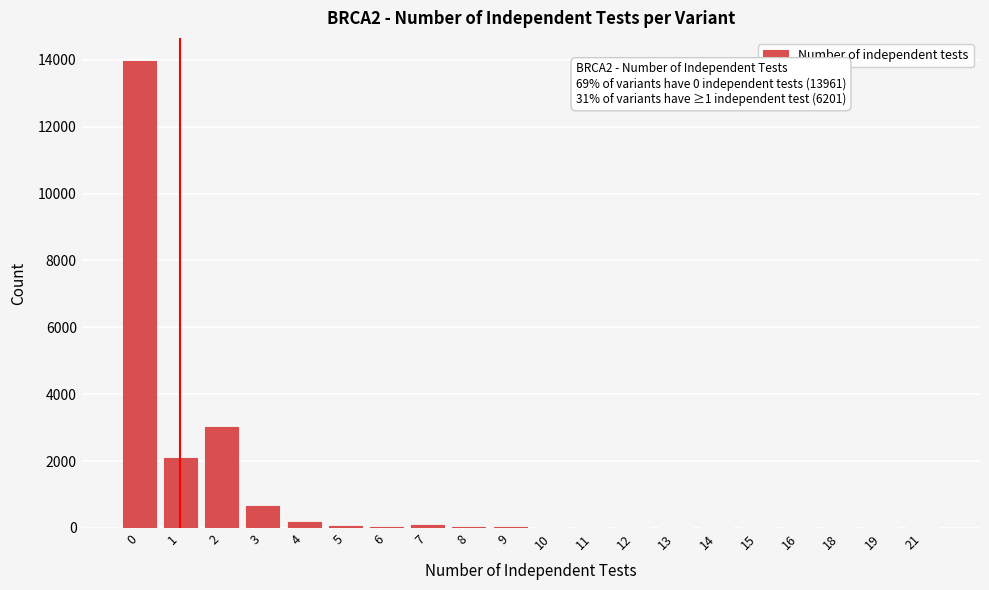

The value at 0 is 13961. True or false?

True